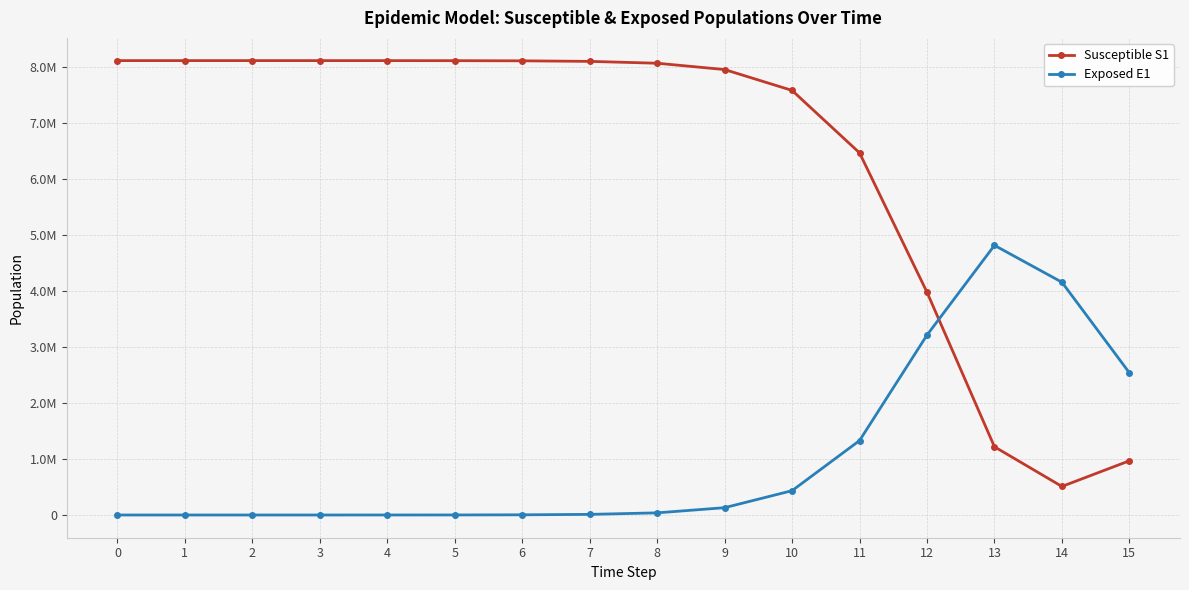

List the labels in order of Susceptible S1 value, smallest first.

14, 15, 13, 12, 11, 10, 9, 8, 7, 6, 5, 4, 3, 2, 1, 0